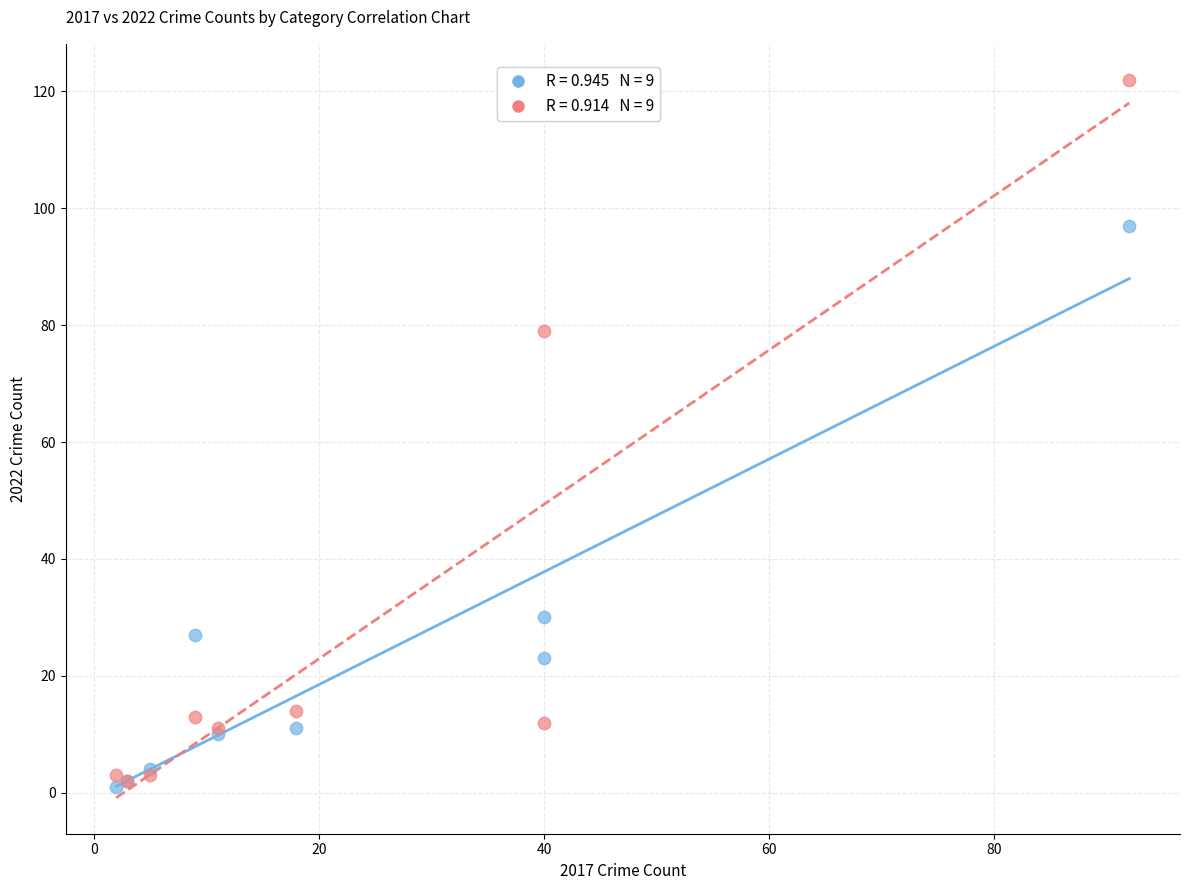

Across all series, what Y value is closest to 61?

79